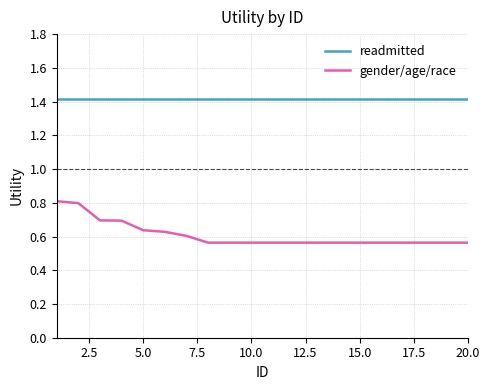

What is the greatest value displayed?

1.4